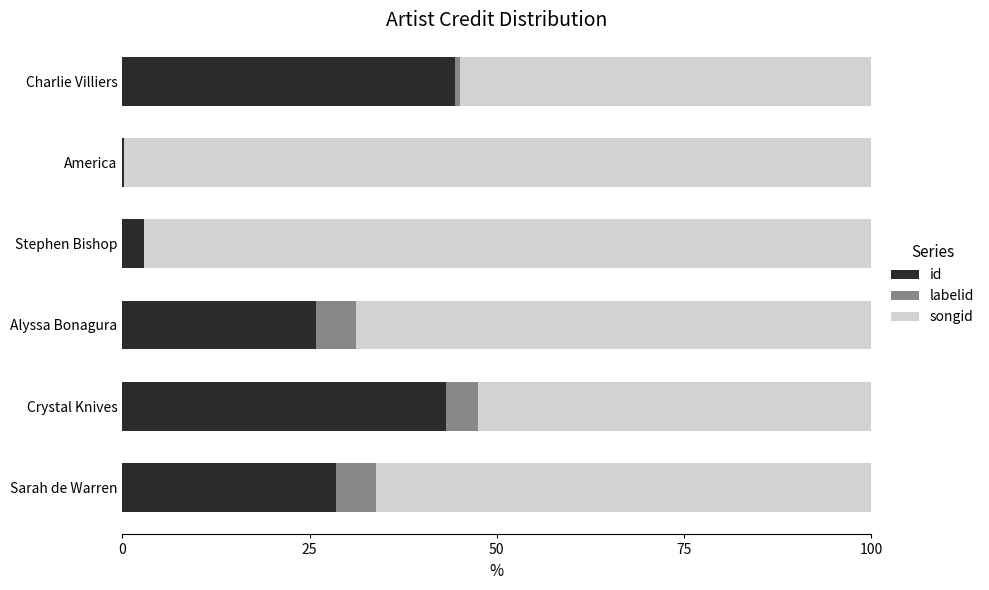

Is it true that id equals 3.0 at Stephen Bishop?

True